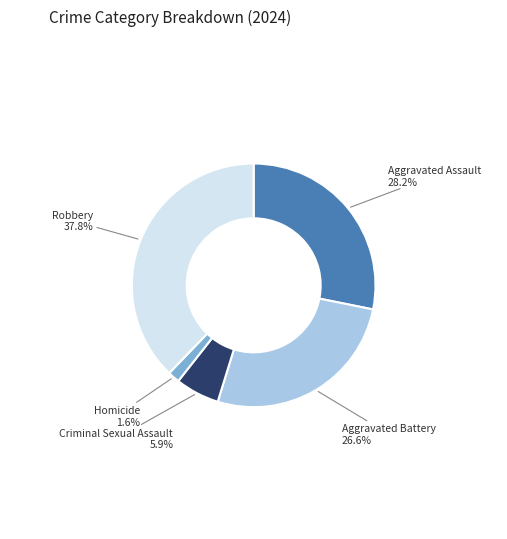

Combined, do Criminal Sexual Assault and Aggravated Battery account for over 50%?

No